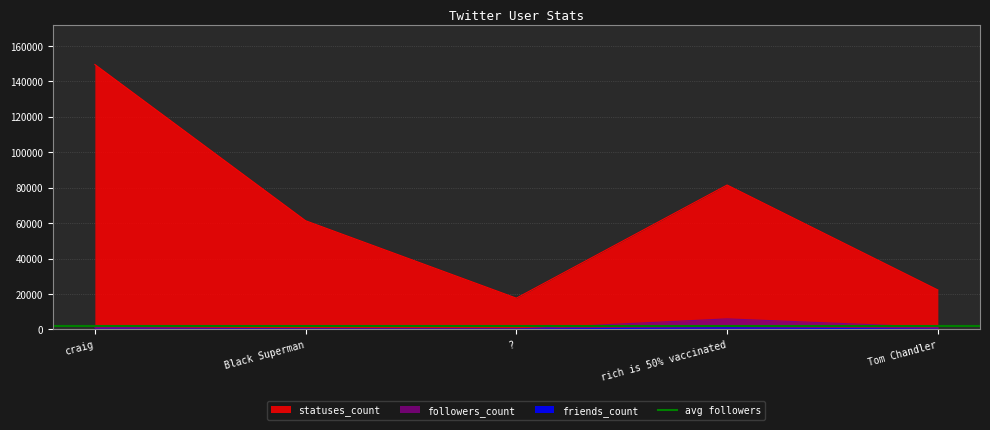

How many lines are shown in the chart?

3